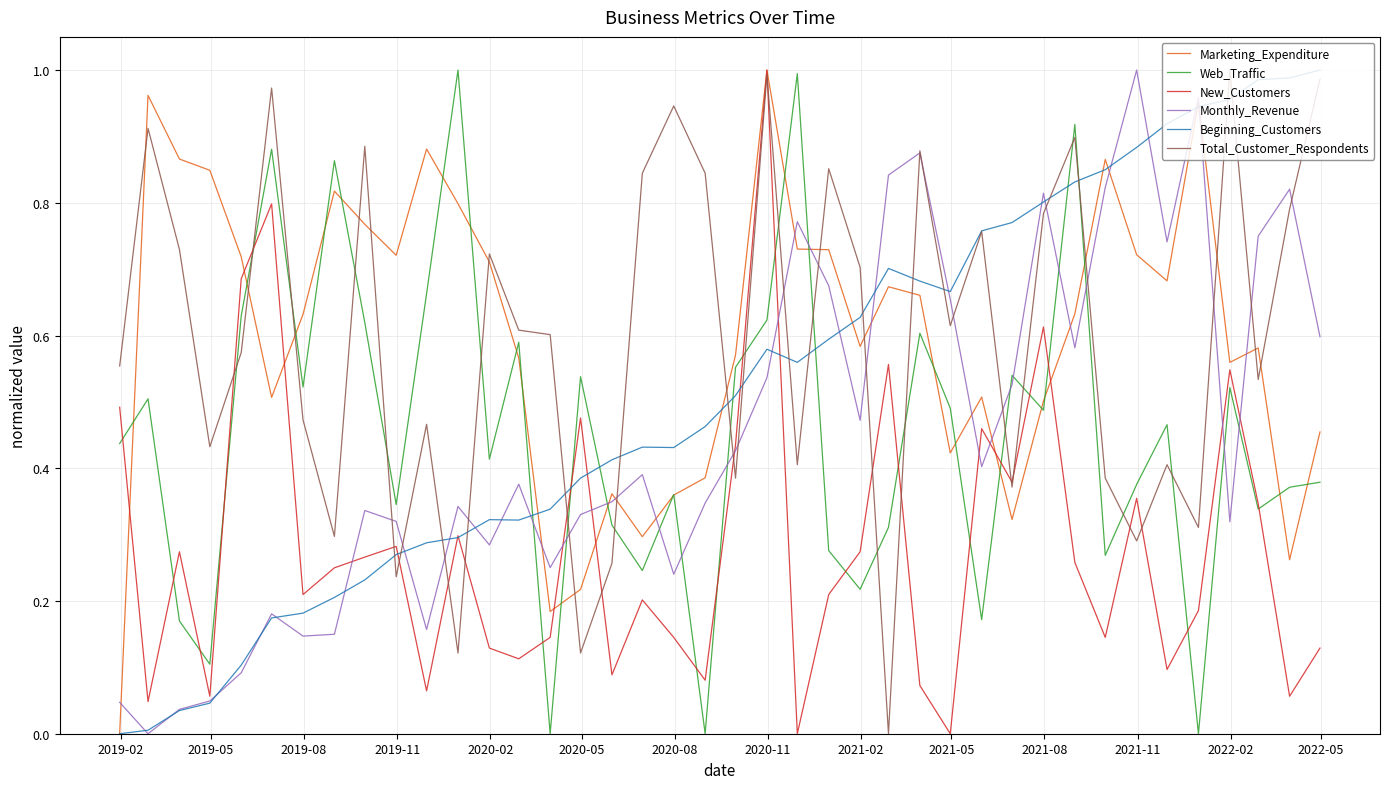

Which series has the widest spread of values?

Marketing_Expenditure